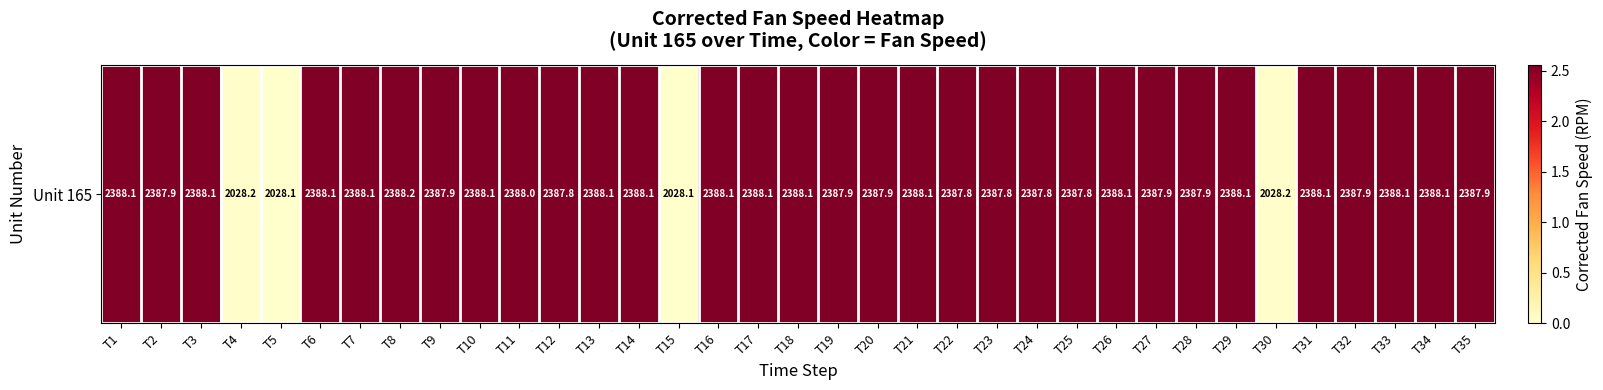

Rank the categories by value from lowest to highest.

T15, T5, T4, T30, T25, T23, T24, T12, T22, T19, T28, T32, T9, T27, T35, T2, T20, T11, T13, T26, T16, T29, T10, T17, T21, T1, T6, T7, T33, T3, T34, T14, T18, T31, T8